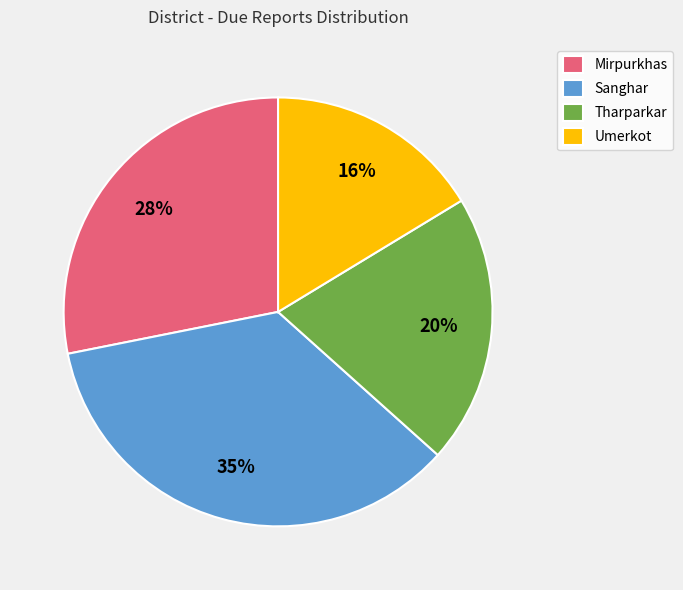

Is it true that Umerkot is 8% of the pie?

False